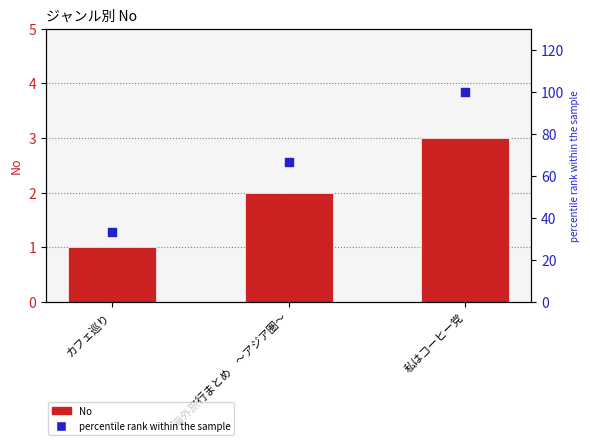

Is the value of percentile rank within the sample at カフェ巡り greater than the value of No at カフェ巡り?

Yes